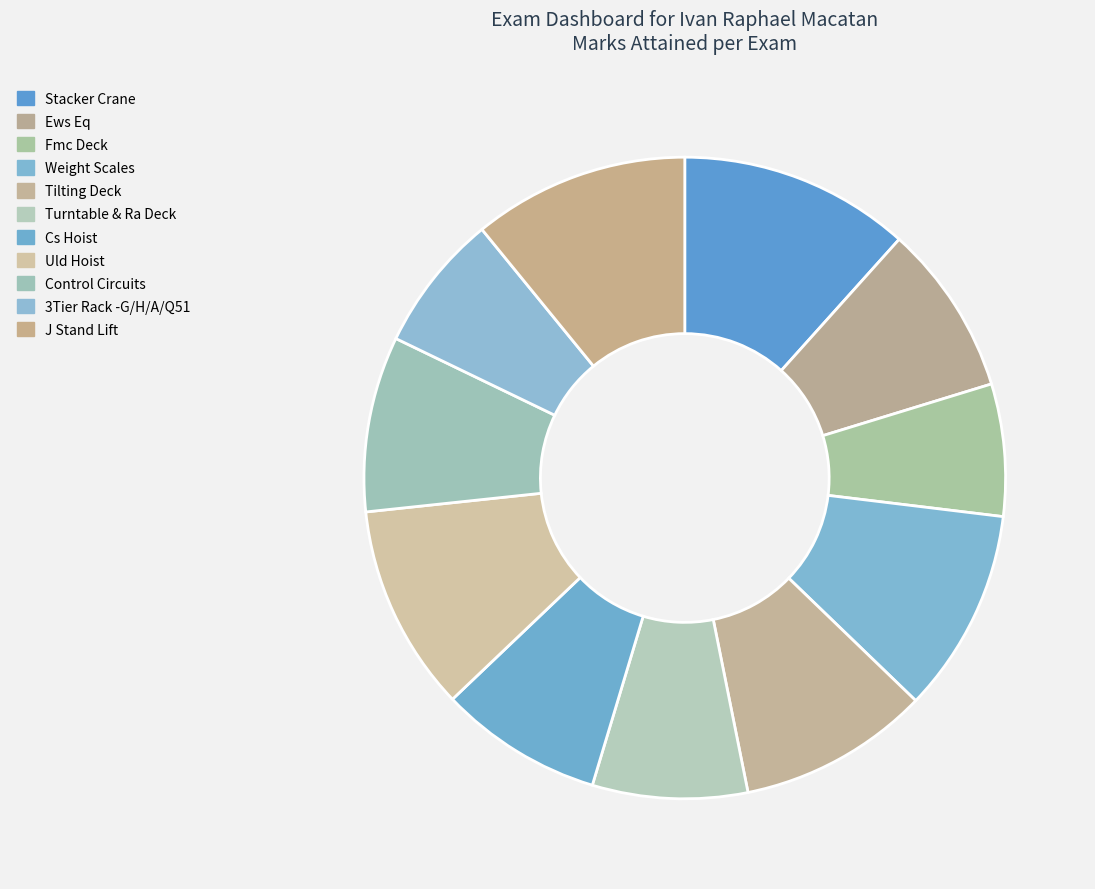

How many slices are in this pie chart?

11